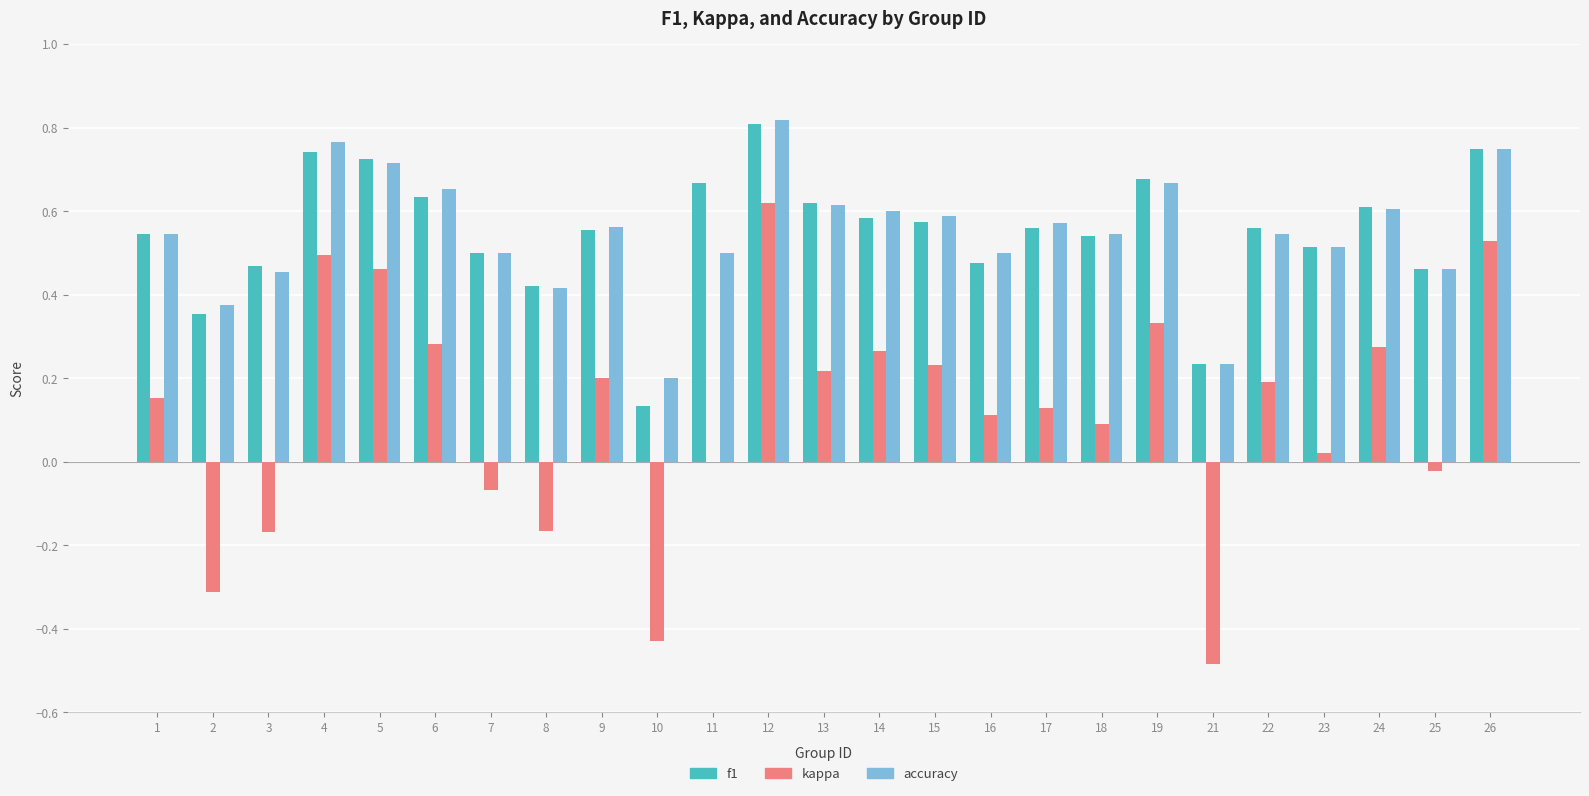

Which series has the largest range (max minus min)?

kappa